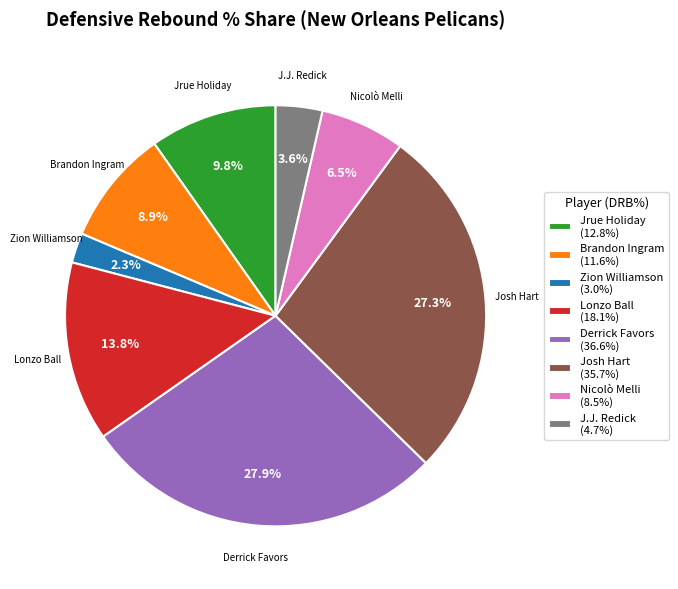

The Lonzo Ball slice represents 1% of the pie. True or false?

False